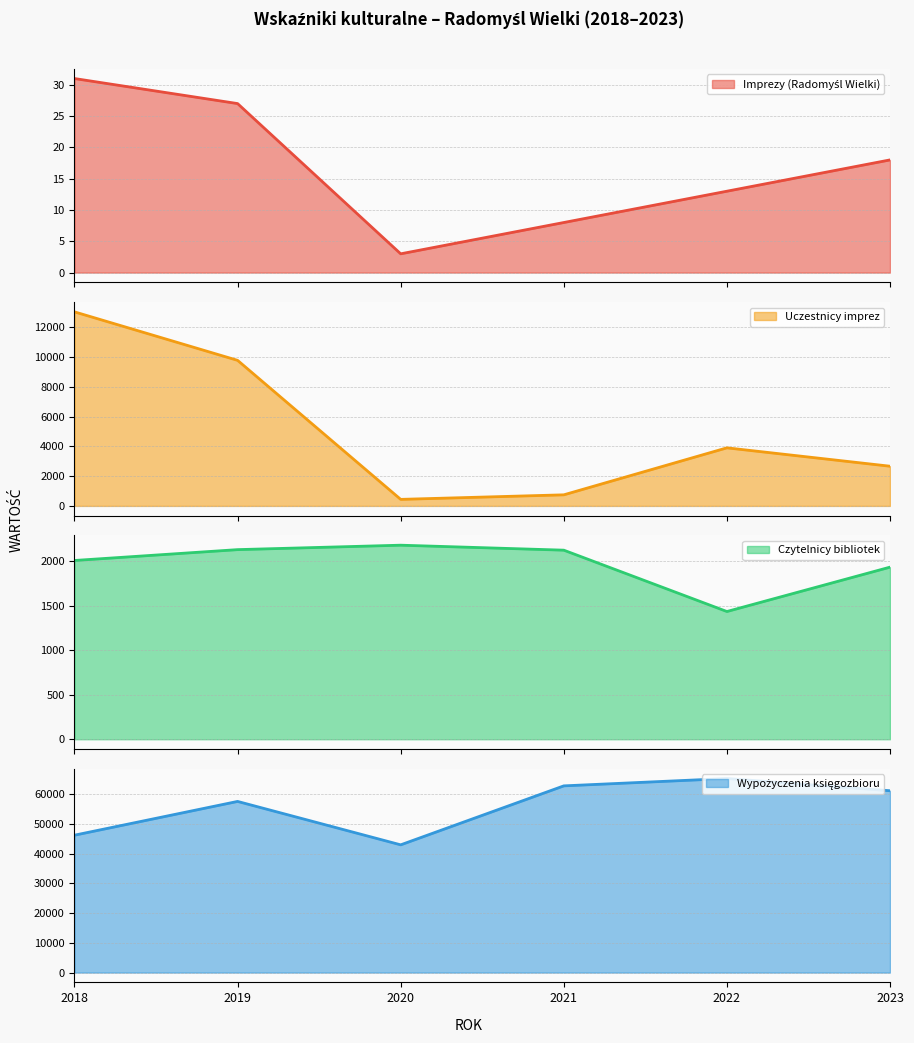

How many interior local valleys does the Uczestnicy imprez series have?

1